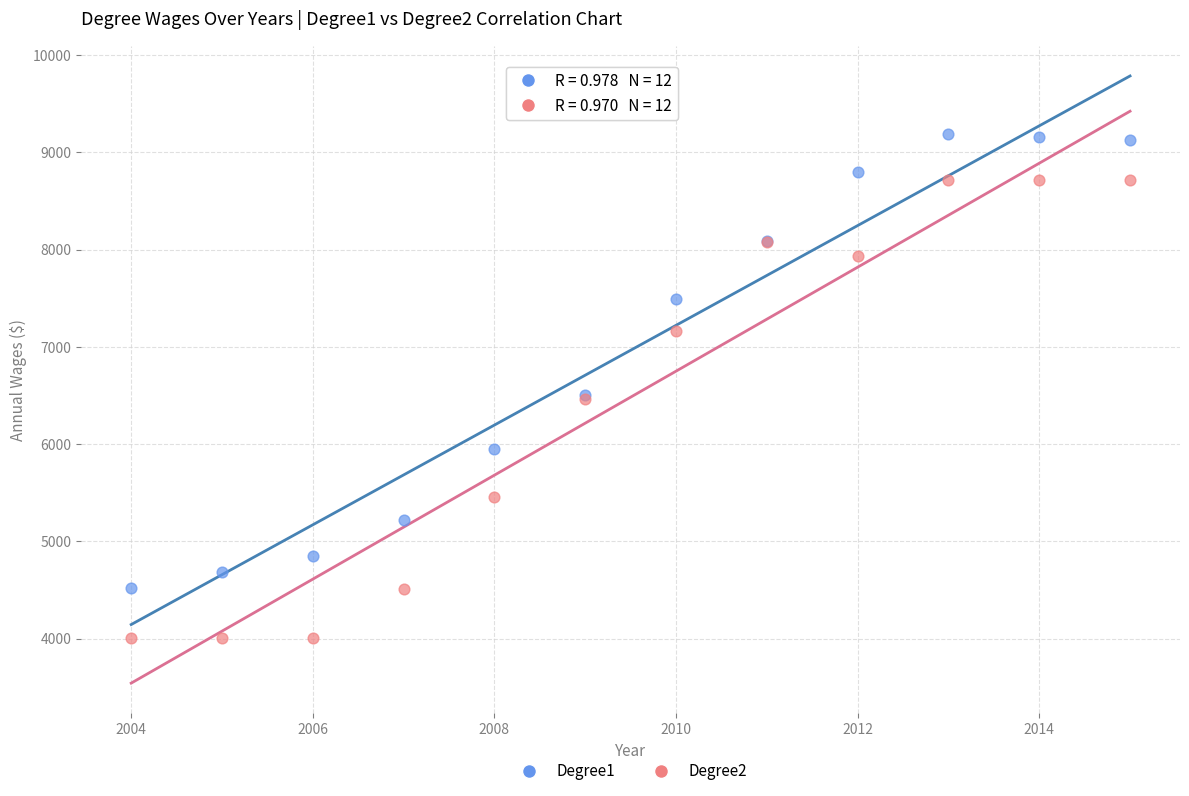

Which series has the widest spread of Y values?

Degree2